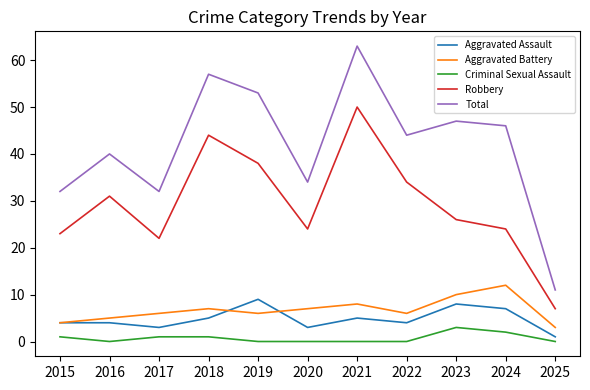

At which category is the sum across all series the highest?

2021